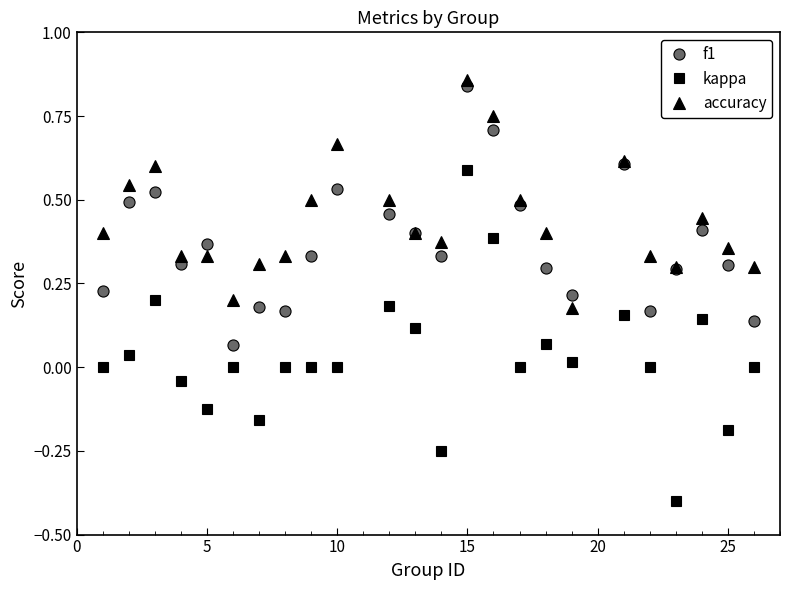

True or false: kappa and f1 cross at least once.

False